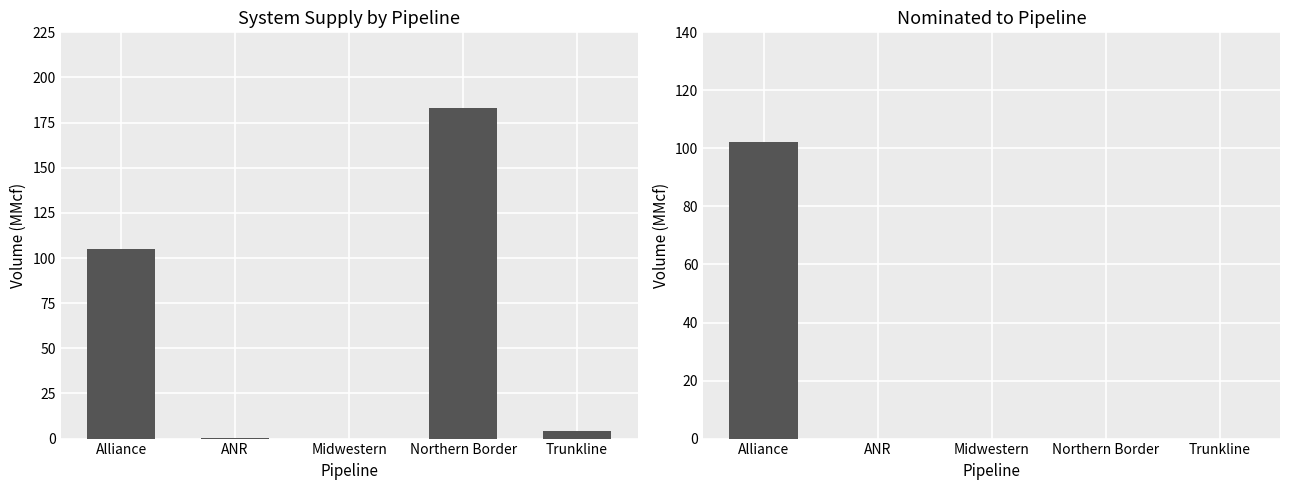

The value of Nominated to Pipeline at Trunkline is -60.1. True or false?

False